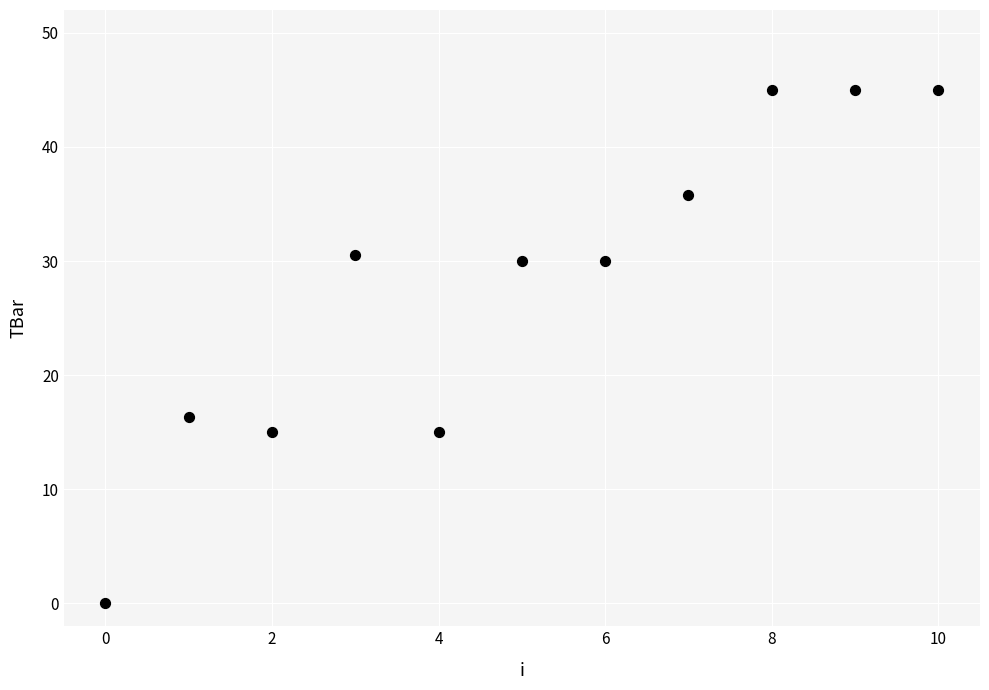

What Y value in the scatter plot is closest to 22?

16.4